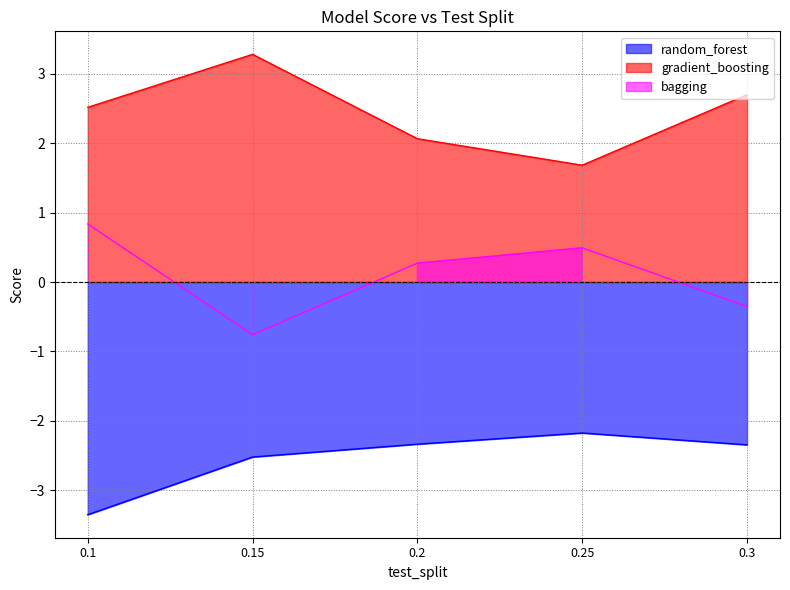

True or false: gradient_boosting and bagging cross at least once.

False